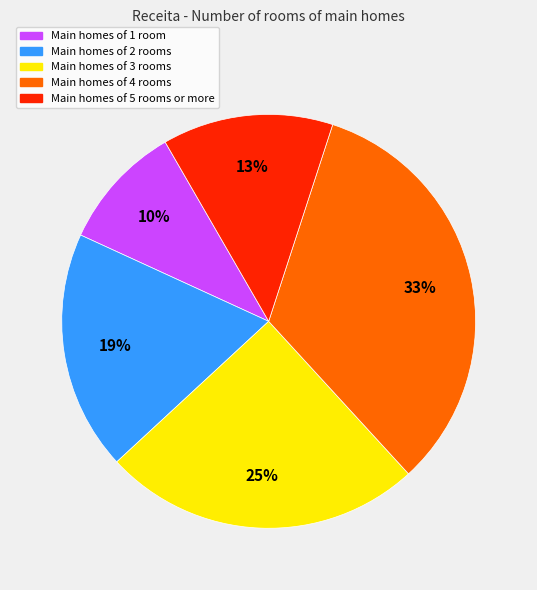

Do Main homes of 4 rooms and Main homes of 2 rooms together represent more than half of the pie?

Yes